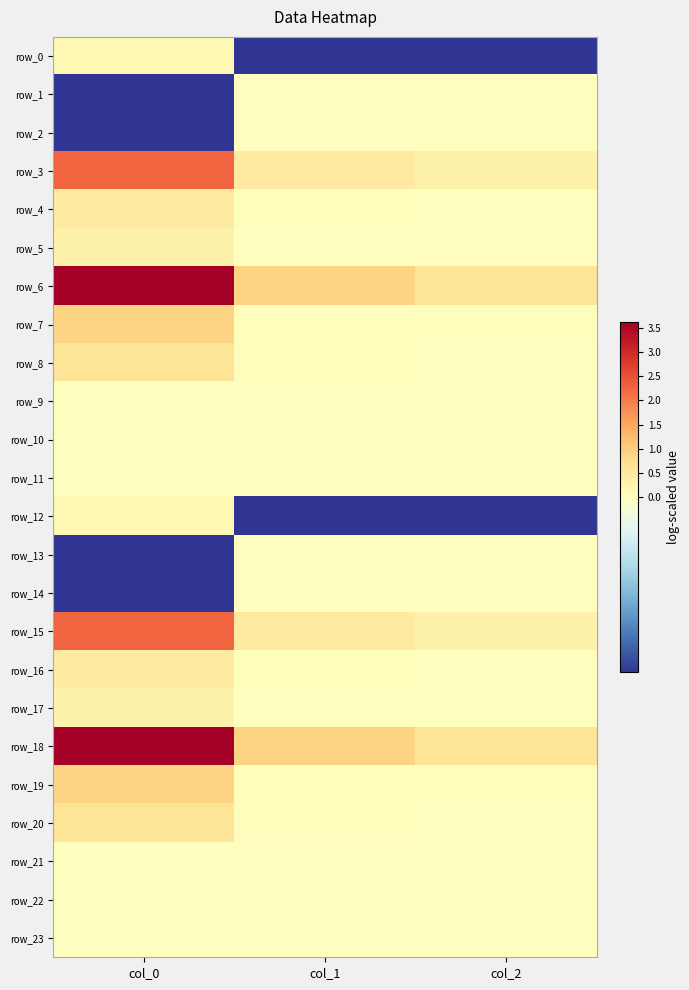

At which category is the sum across all series the highest?

col_0